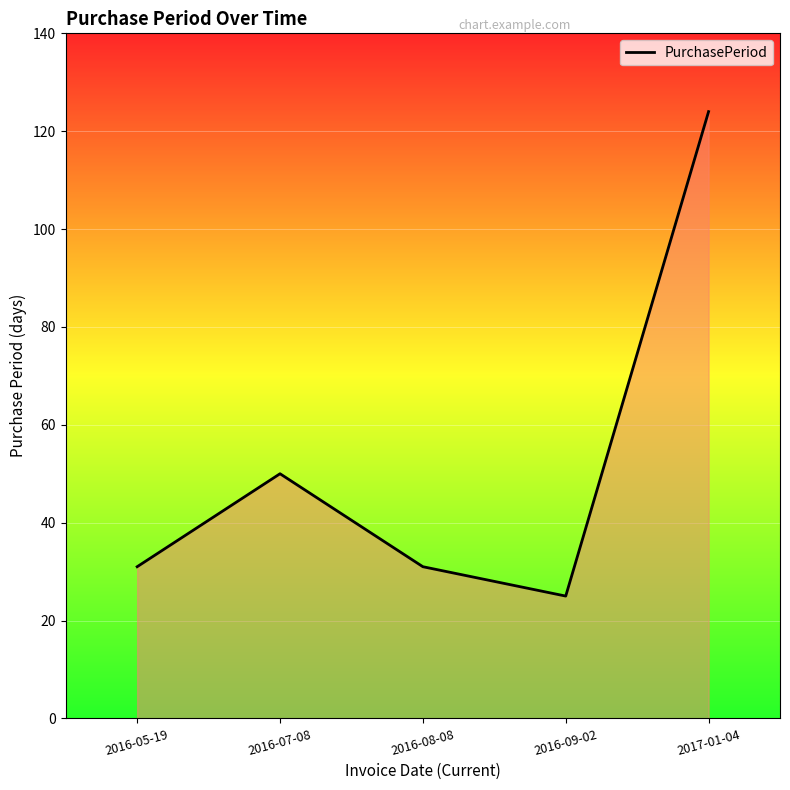

How many series are shown in this chart?

1